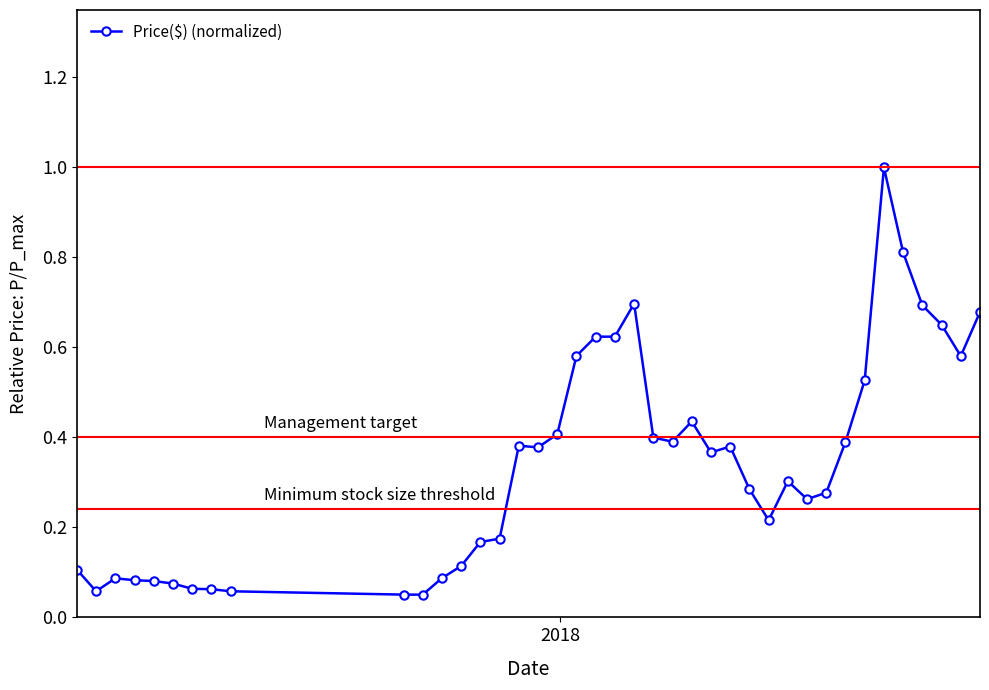

What is the maximum value shown in the chart?

1.0